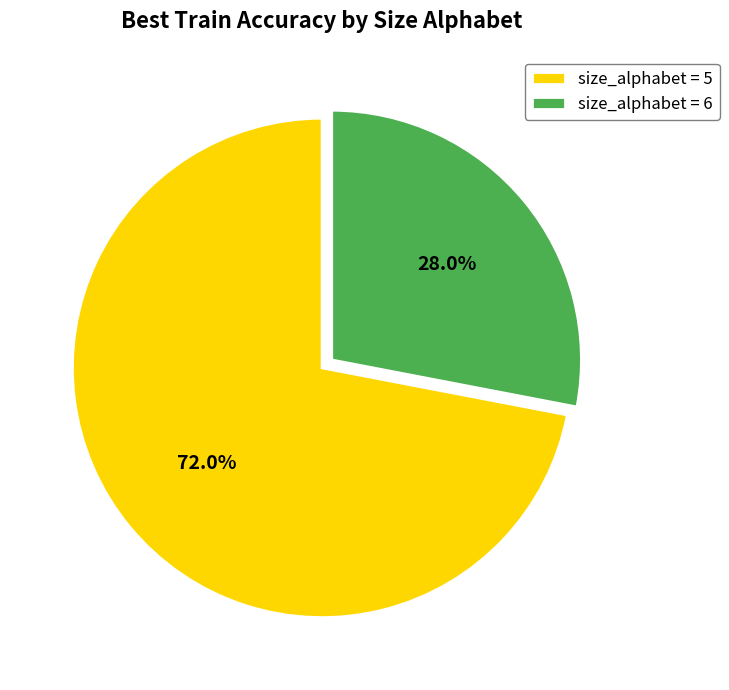

Rank the categories by value from highest to lowest.

size_alphabet = 5, size_alphabet = 6